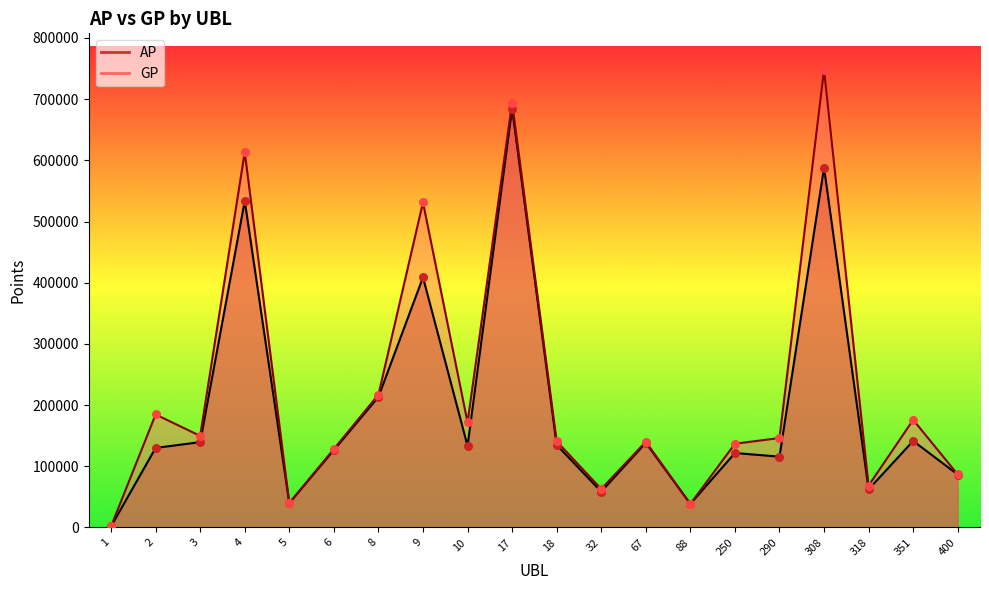

At how many categories does at least one series exceed 254610?

4